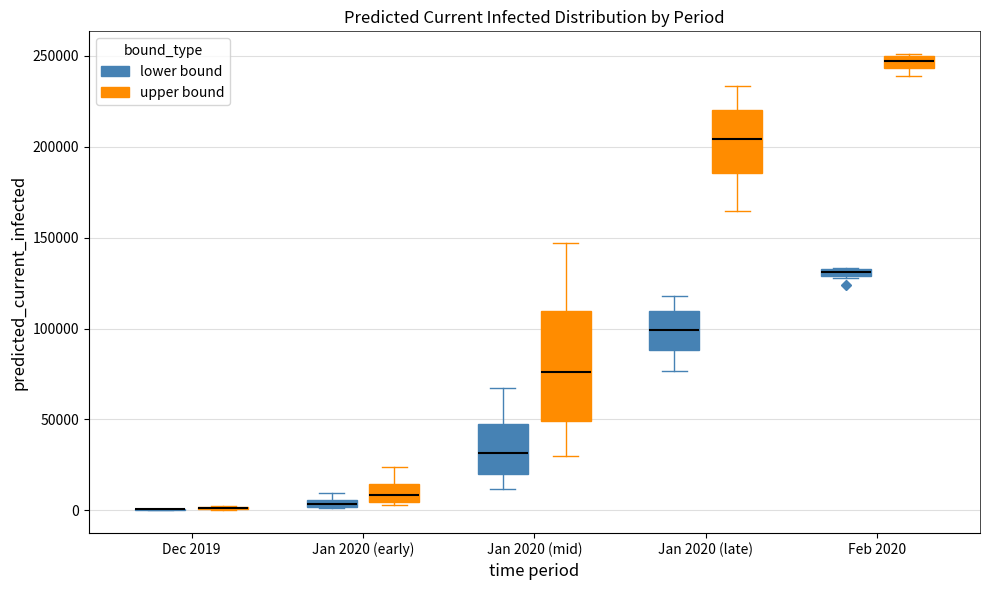

Where is the upper edge of the box for Jan 2020 (mid) (lower bound) on the y-axis? The values are not printed on the chart, so give them approximately, as read against the axis.

50000